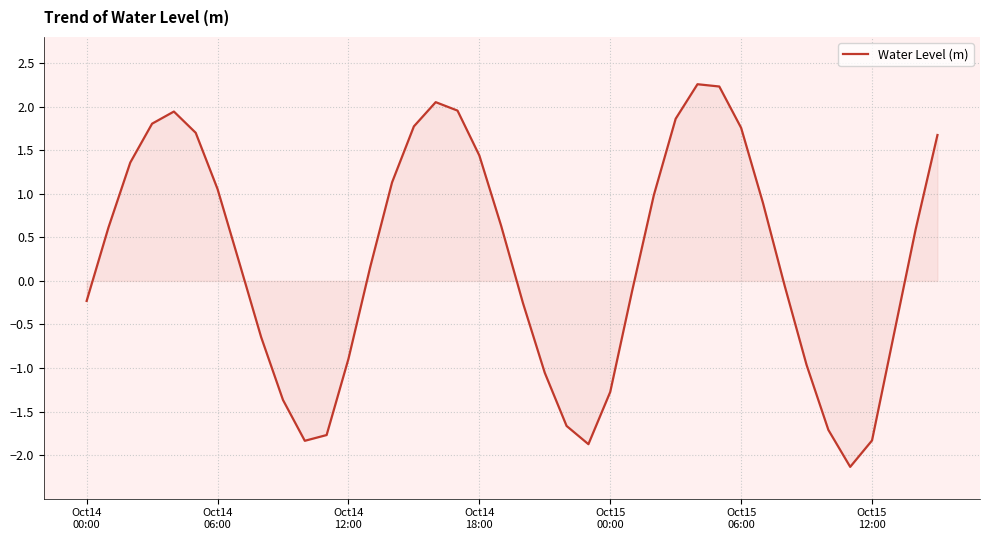

What is the maximum value shown in the chart?

2.3